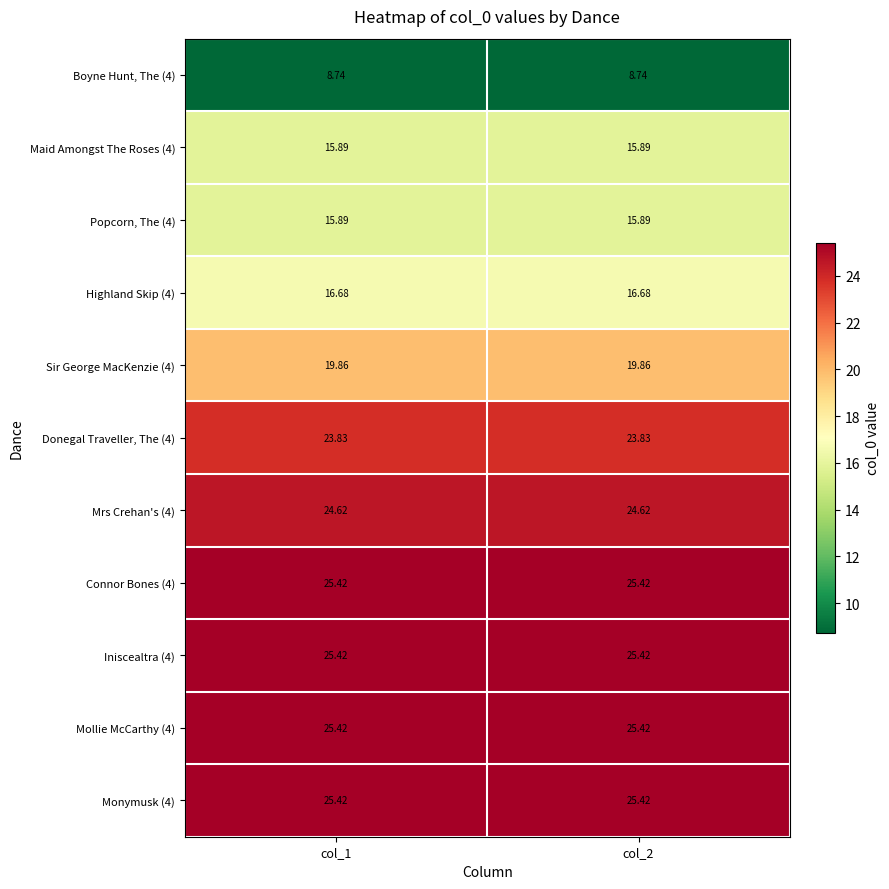

Is the value of Popcorn, The (4) at col_2 greater than the value of Mrs Crehan's (4) at col_2?

No